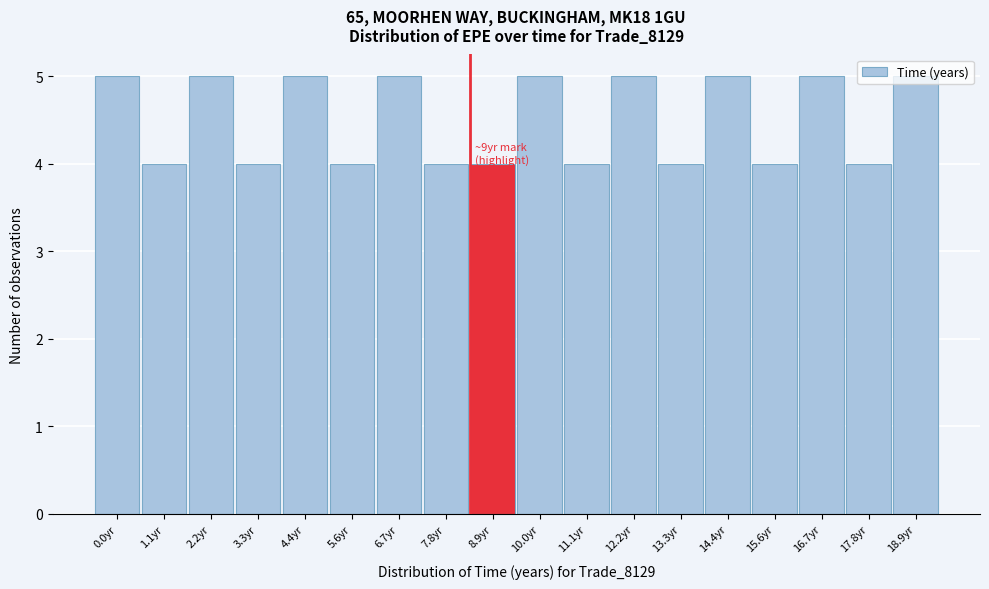

Approximately how many times larger is the value at 3.3yr compared to 5.6yr?

1.0